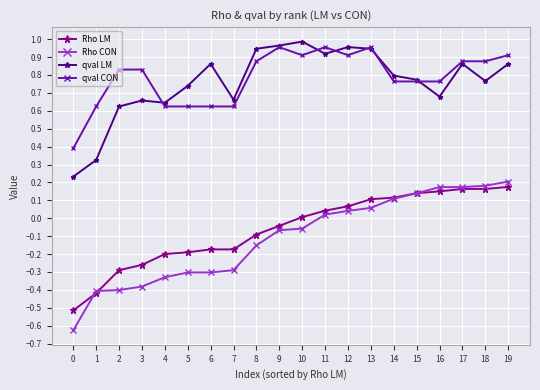

True or false: qval CON has more than 1 interior local peaks.

True